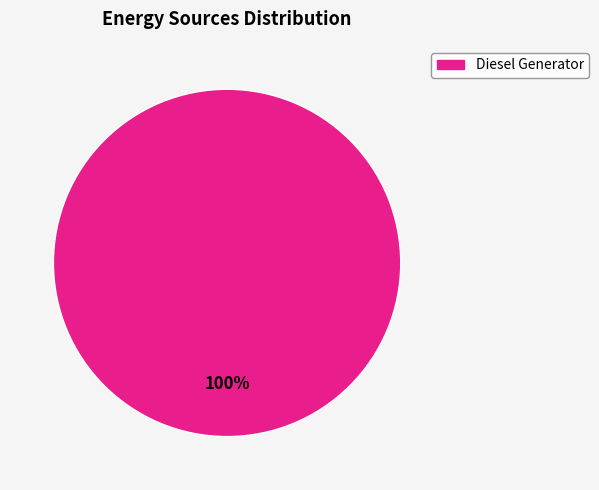

How many segments does this pie chart have?

1